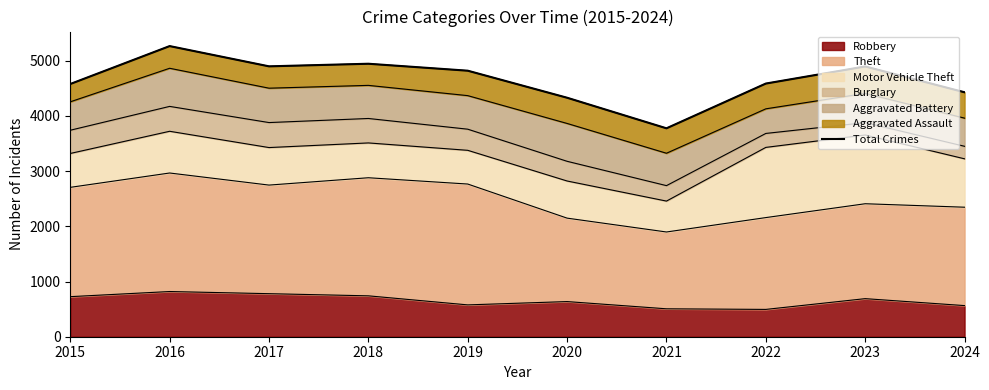

What is the minimum value shown in the chart?

3777